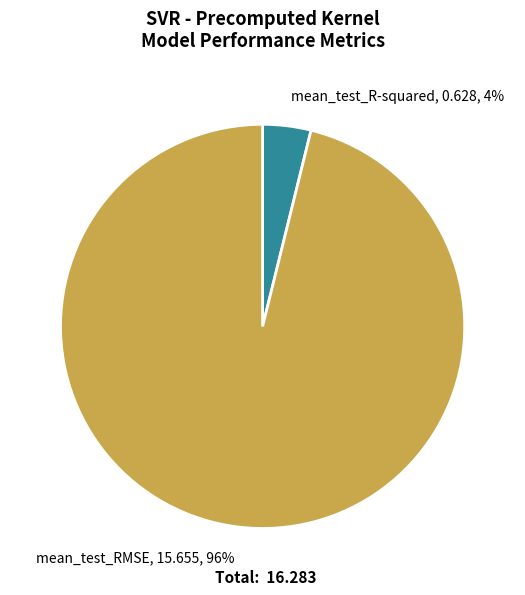

The mean_test_R-squared slice represents 4% of the pie. True or false?

True